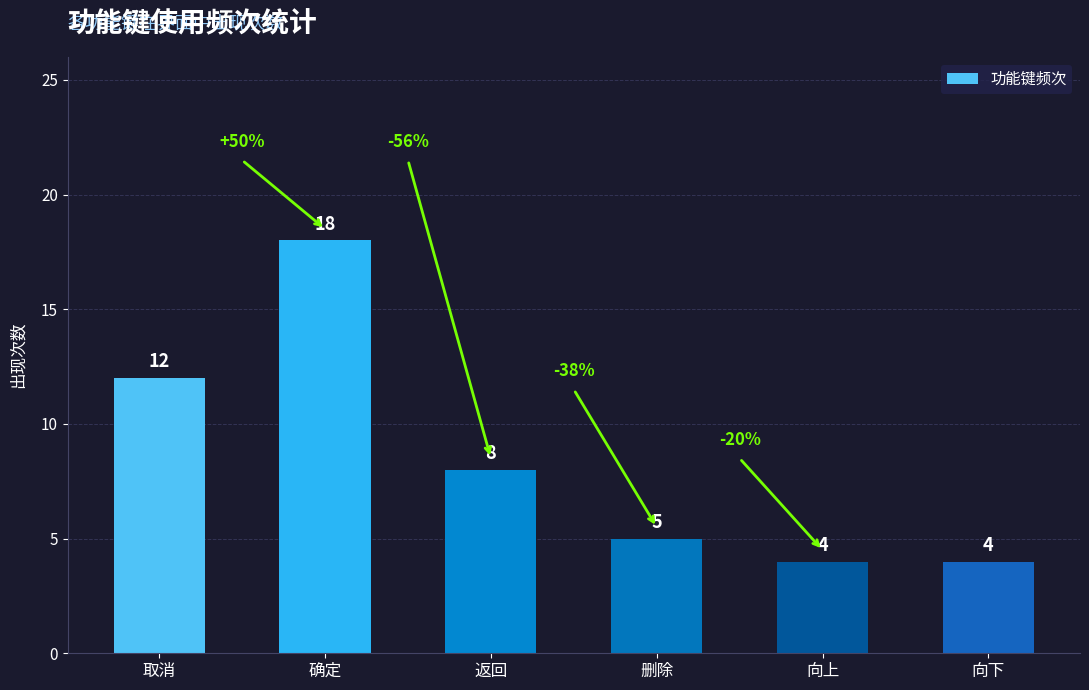

Is it true that the value at 向上 is 4?

True